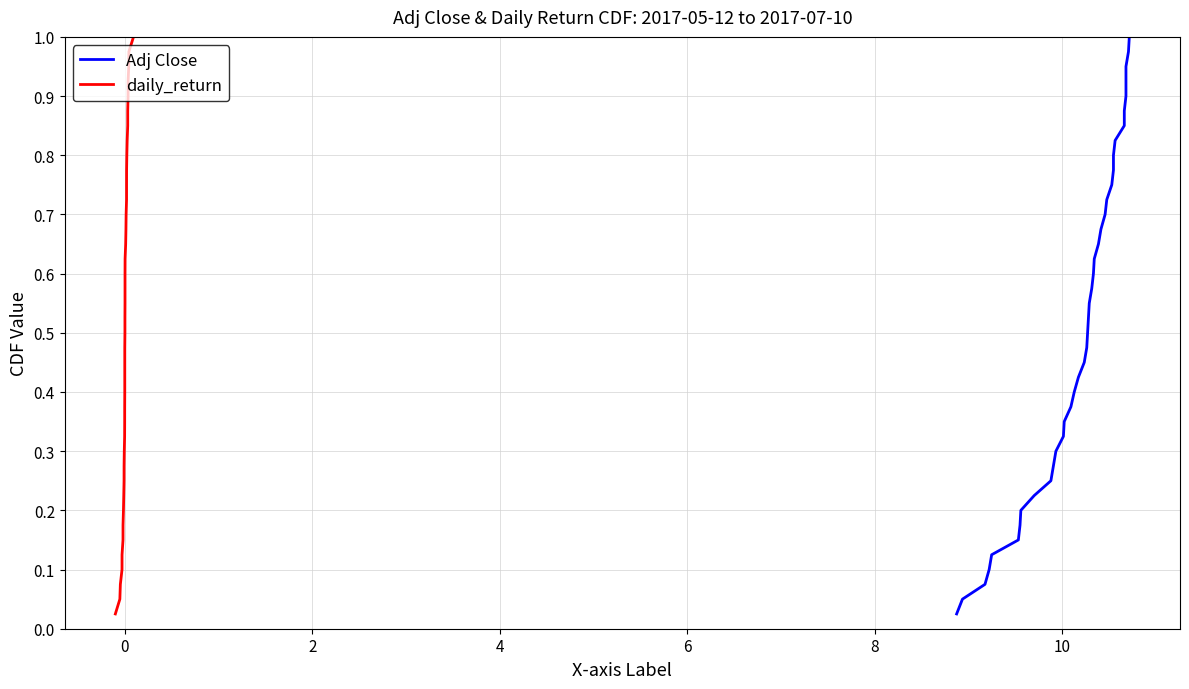

Is it true that daily_return equals 0.1 at 12?

False